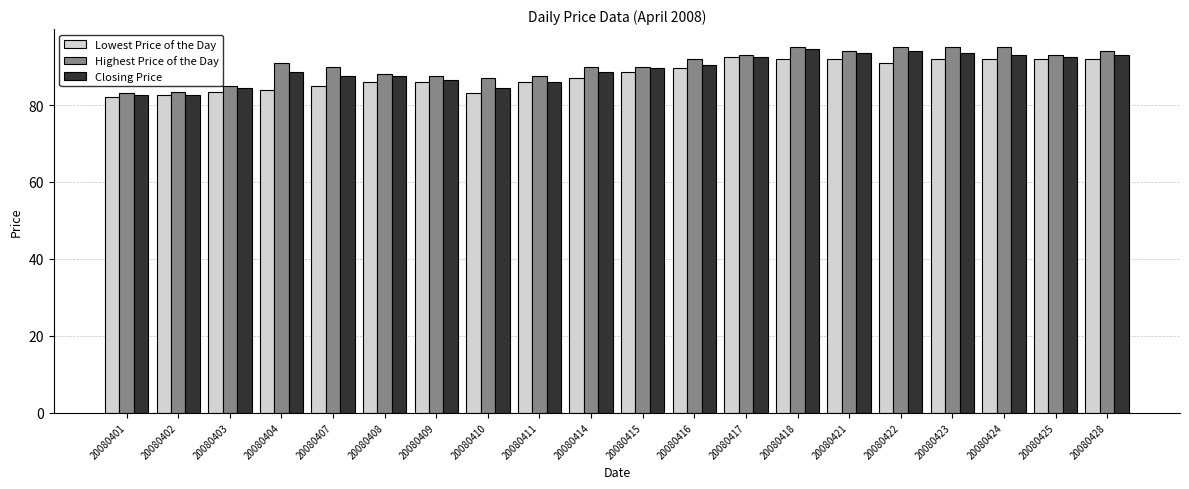

The Highest Price of the Day series shows 92.0 at 20080416. True or false?

True